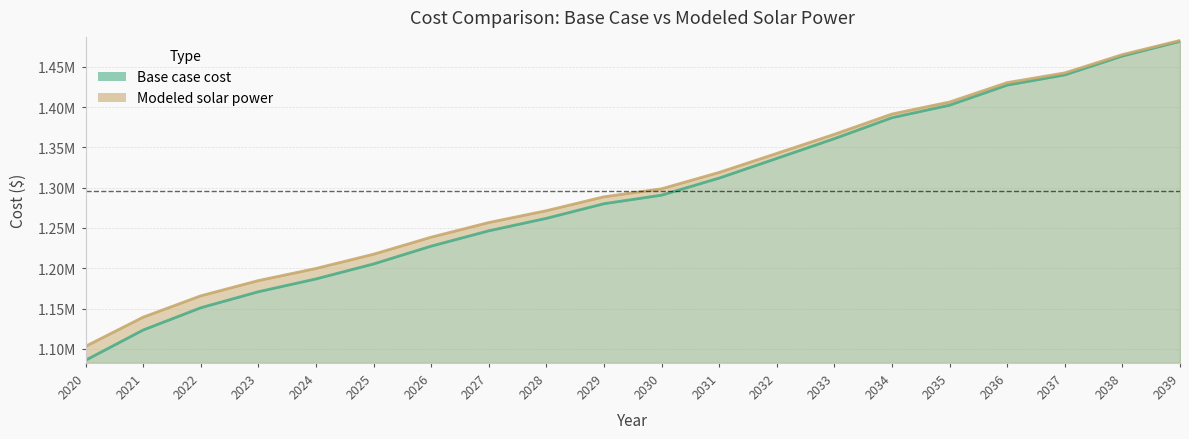

What is the value of the Modeled solar power point at the 3rd from the left?

1165752.9